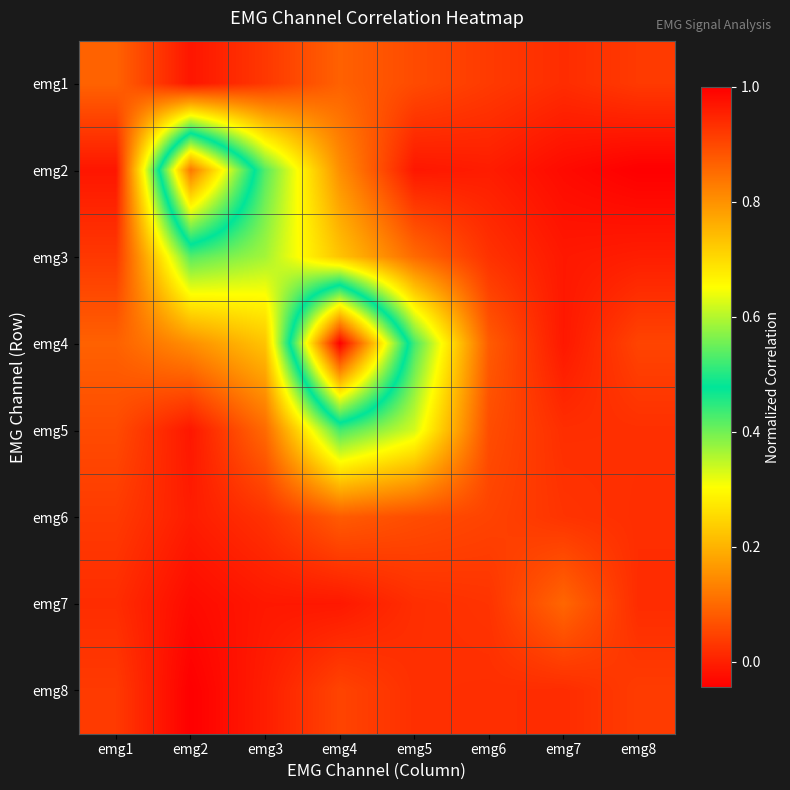

Which category has the highest value across all series?

emg4